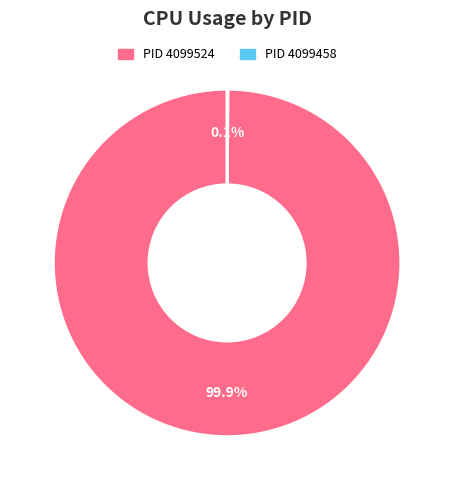

Does any single category account for the majority?

Yes